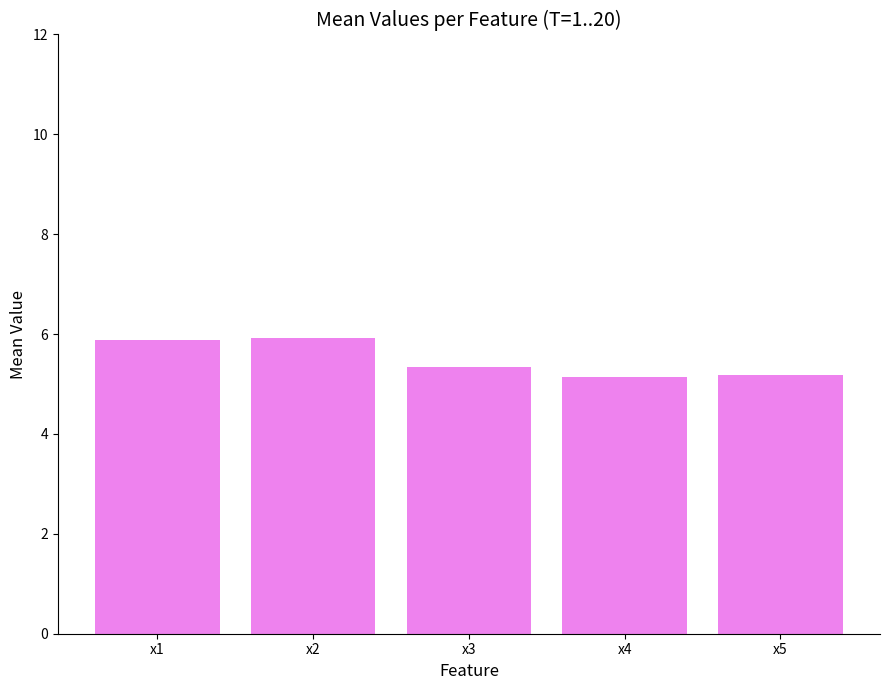

What is the difference between the second highest and second lowest values?

0.7